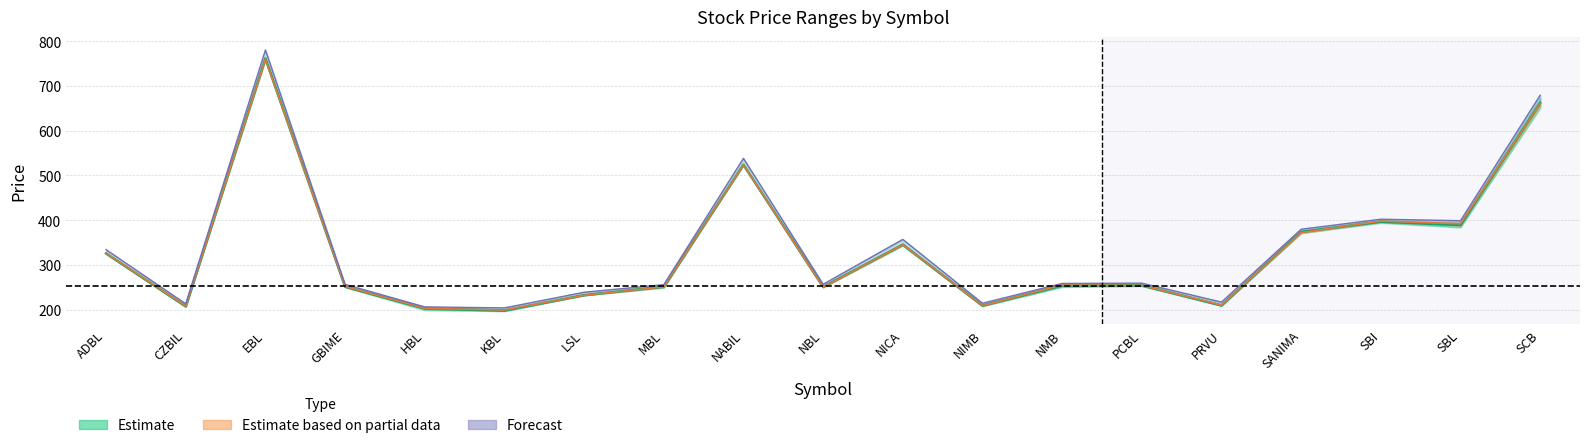

Is this an area chart (filled region under the line)?

No